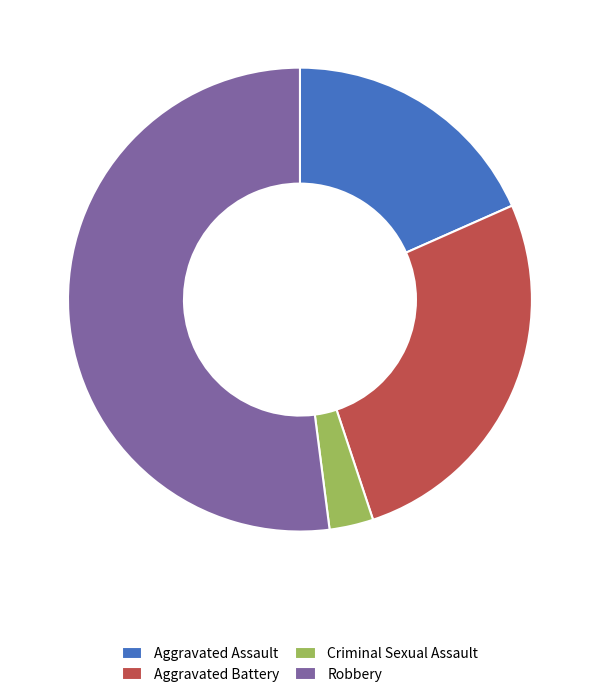

Which slice represents more than half of the pie?

Robbery